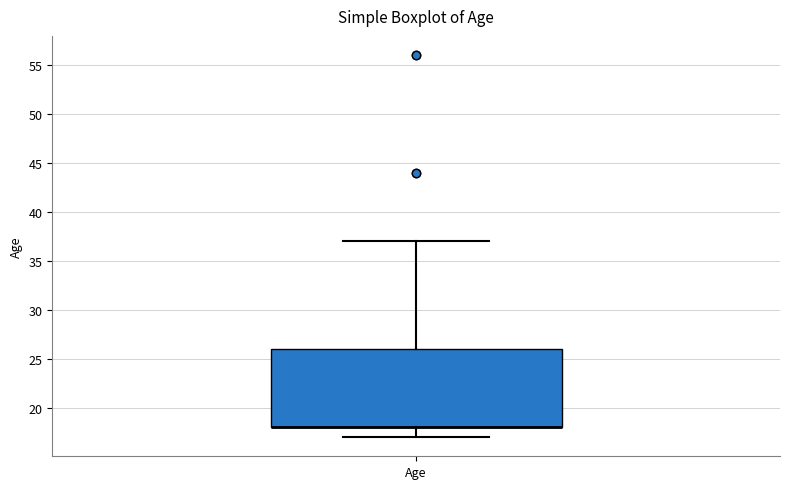

Transcribe this box plot: give where the median line is, the range the box spans, and where the two whiskers end, as read against the y-axis. The values are not printed on the chart, so give them approximately, as read against the axis.

median 18 (drawn on the box's lower edge), box 18 to 26, whiskers 17 to 37